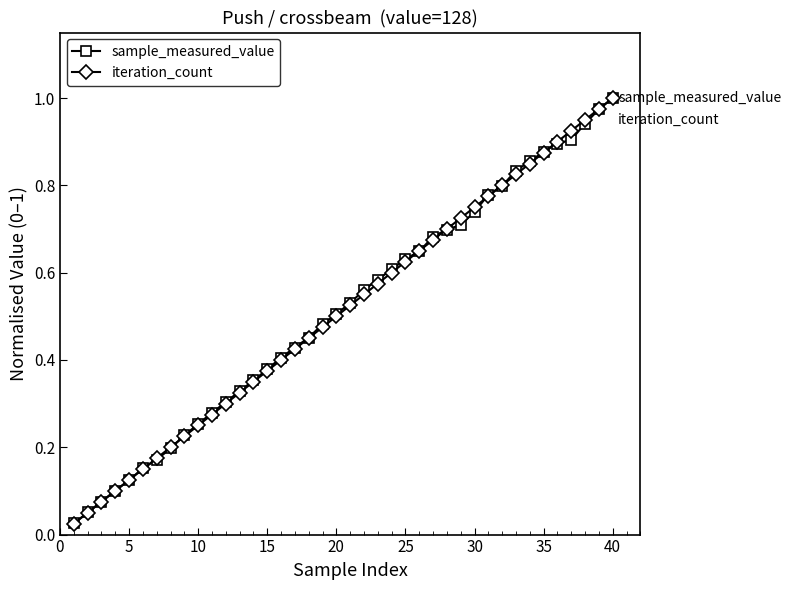

At how many categories does at least one series exceed 0?

40